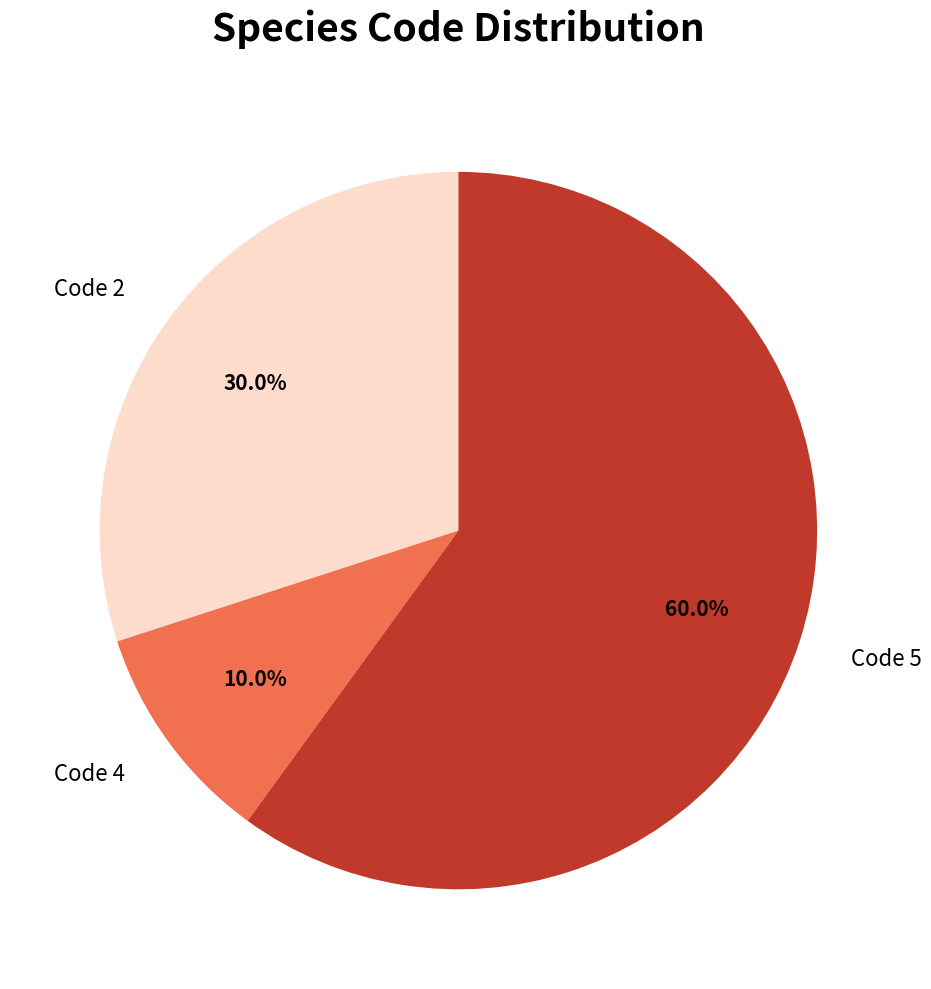

Which slice is the largest?

Code 5